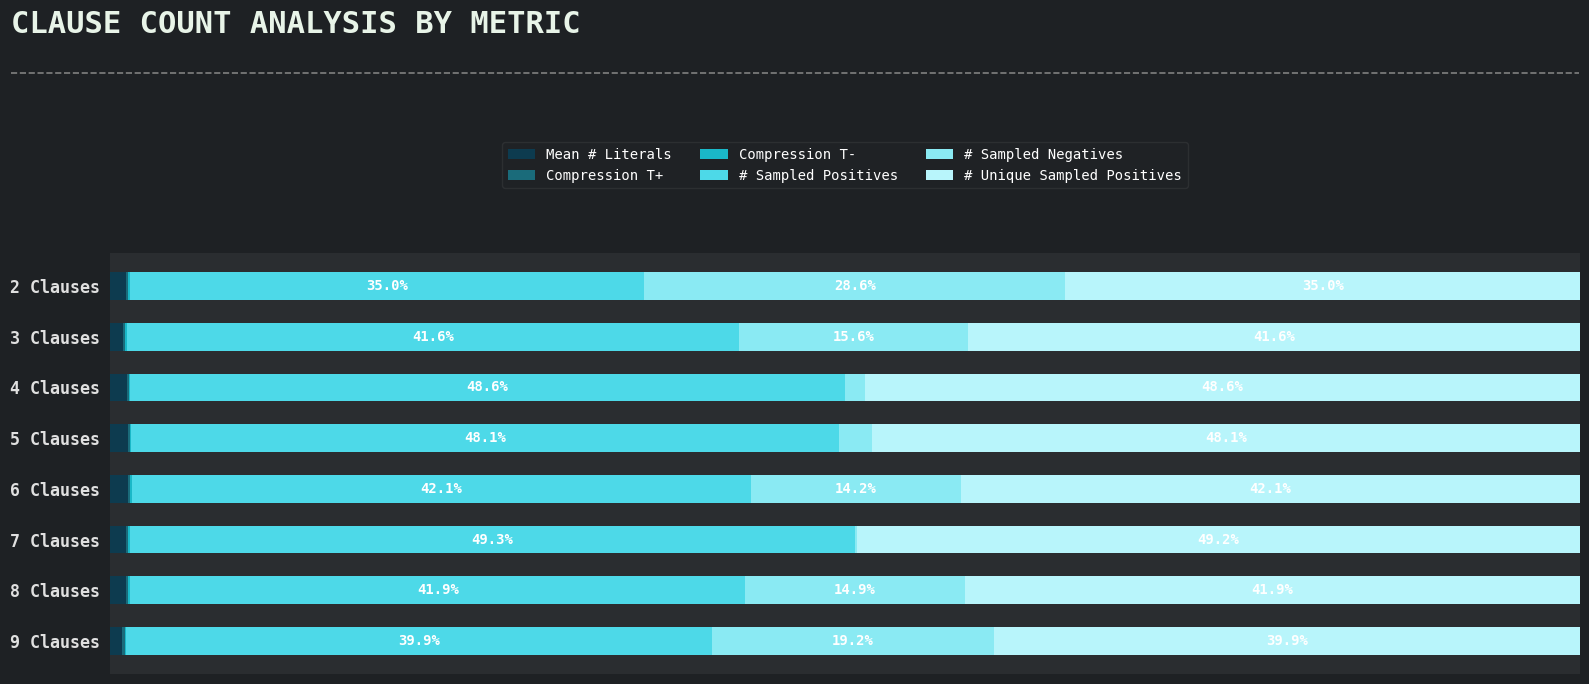

What is the value of the # Sampled Negatives bar at the 4th from the left?

2.3